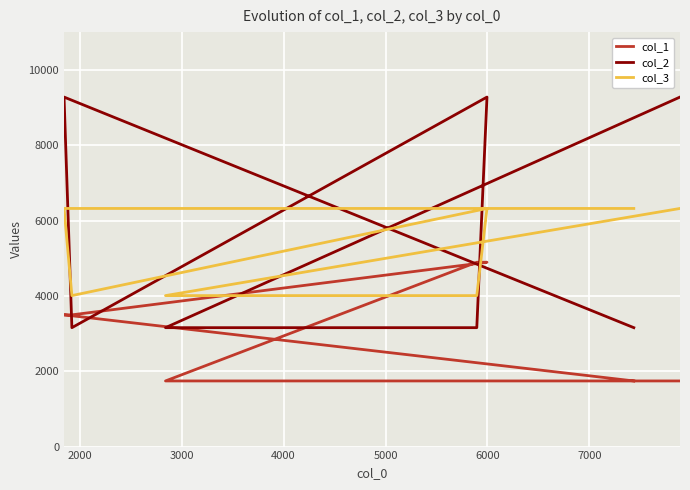

How many lines are shown in the chart?

3